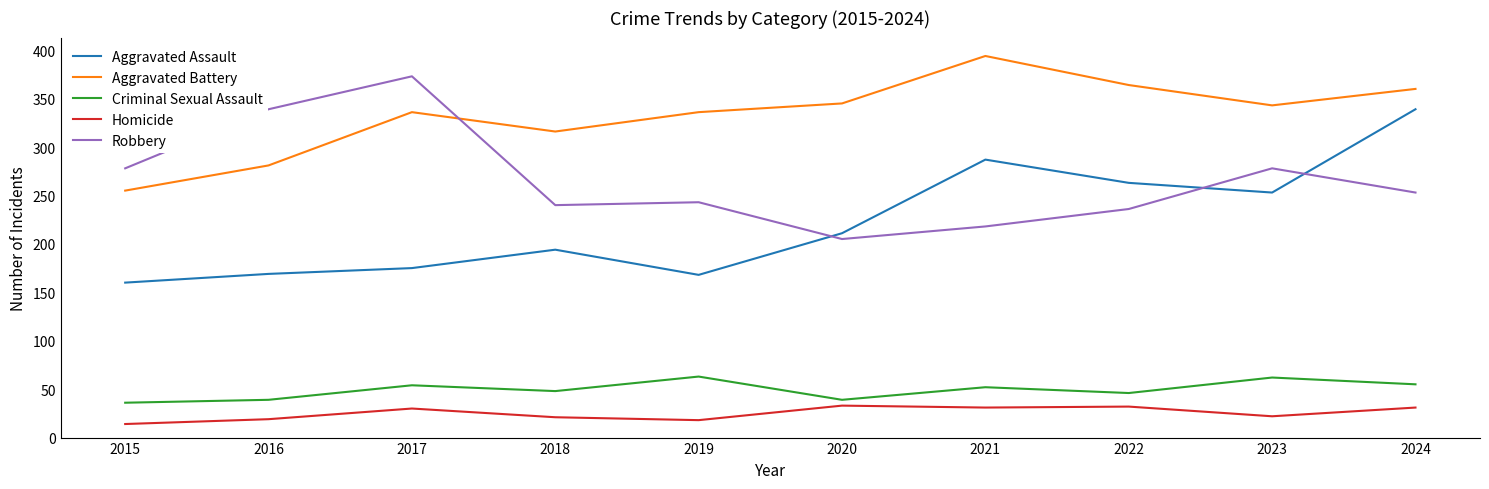

How many interior local valleys does the Aggravated Assault series have?

2